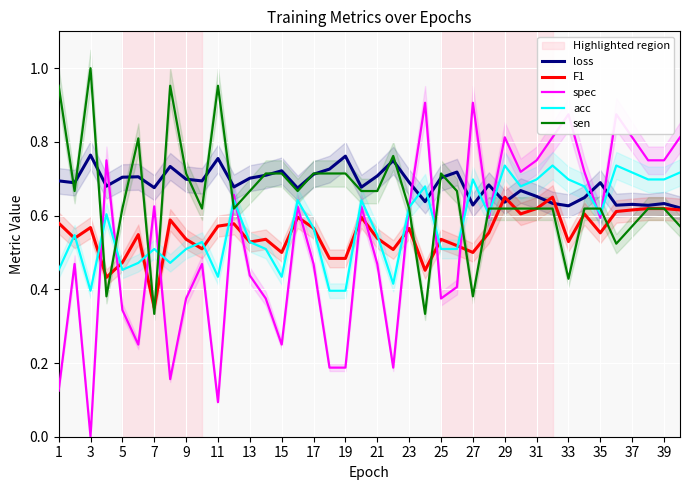

What are all the series names shown in the legend?

loss, F1, spec, acc, sen